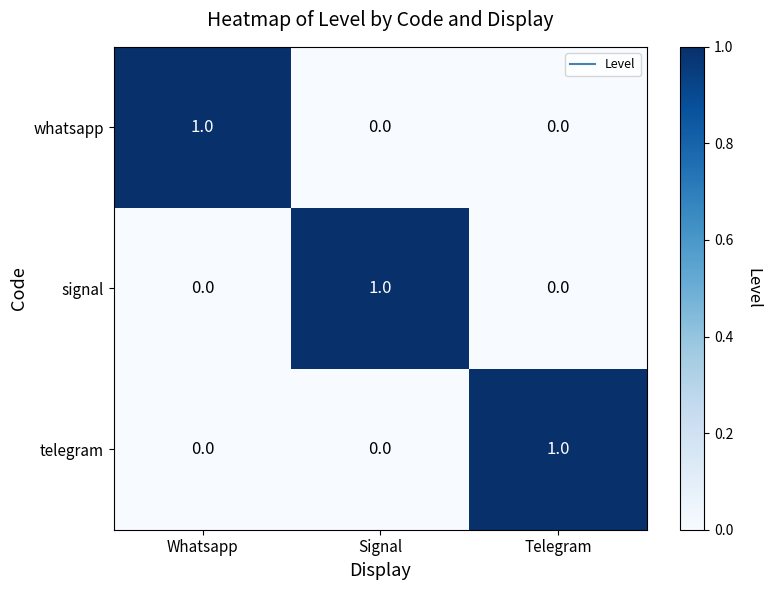

Reading left to right, list all the values displayed in this chart.

whatsapp: 1	0	0
signal: 0	1	0
telegram: 0	0	1